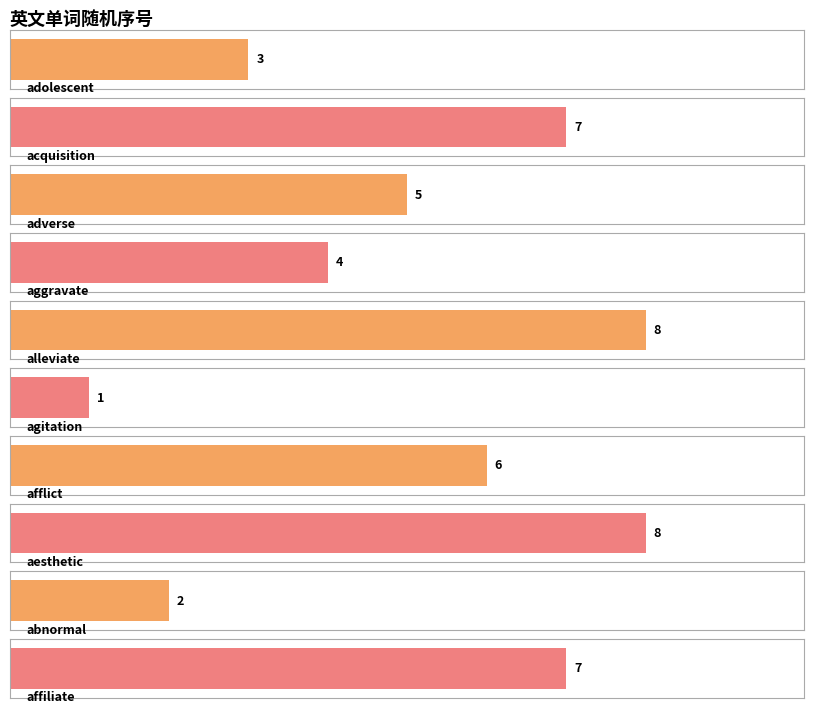

What is the maximum value shown in the chart?

8